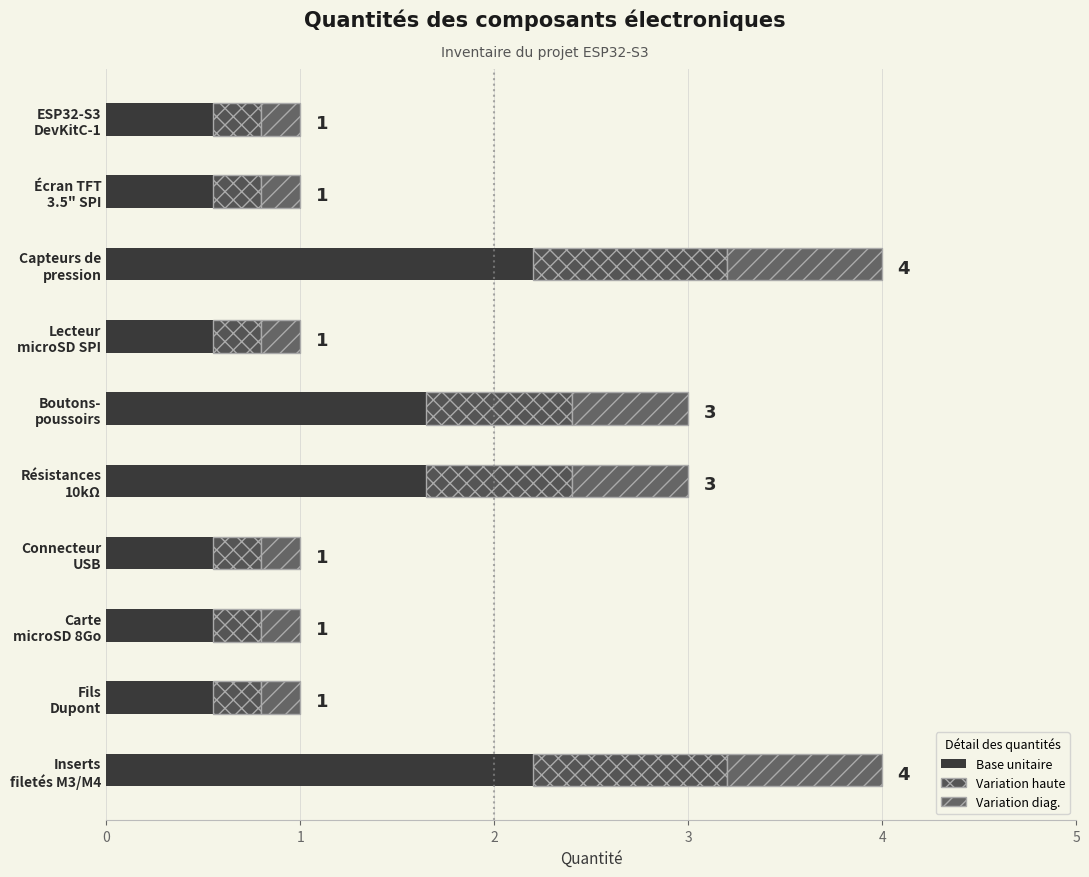

How many data points does each series have?

10